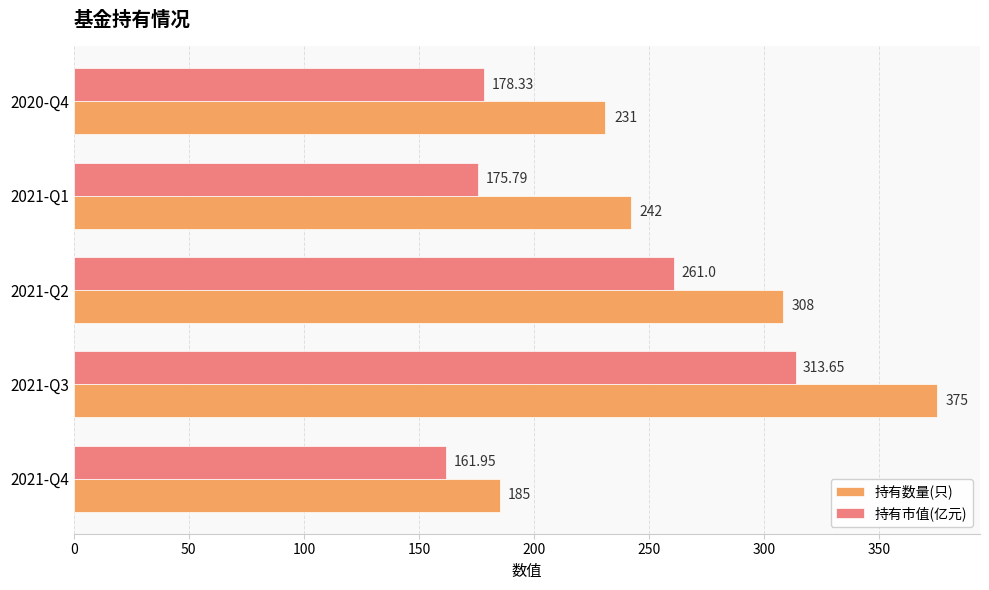

What is the sum of the 持有数量(只) values at 2021-Q2 and 2021-Q4?

493.0